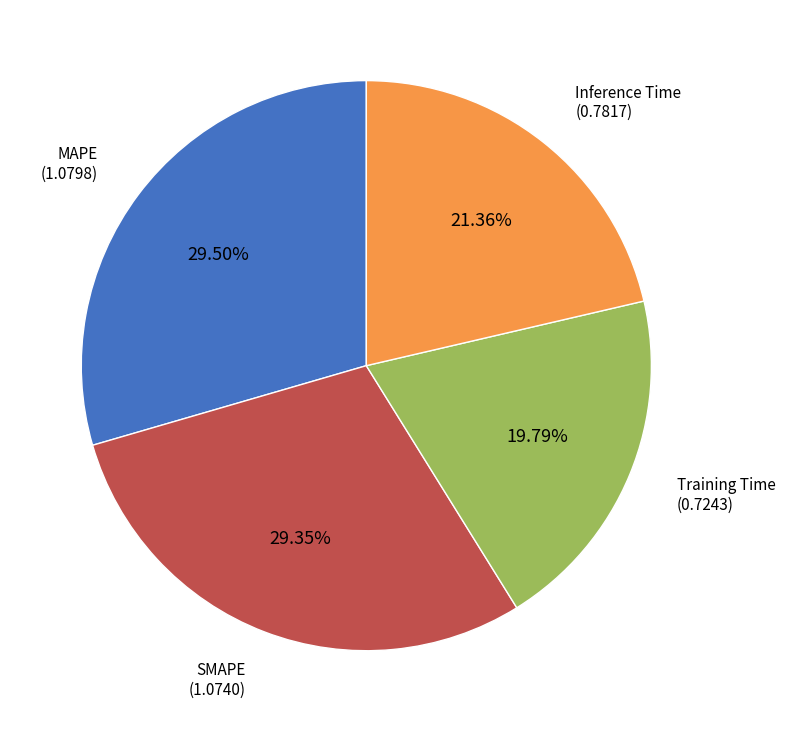

Does SMAPE account for over 50% of the chart?

No